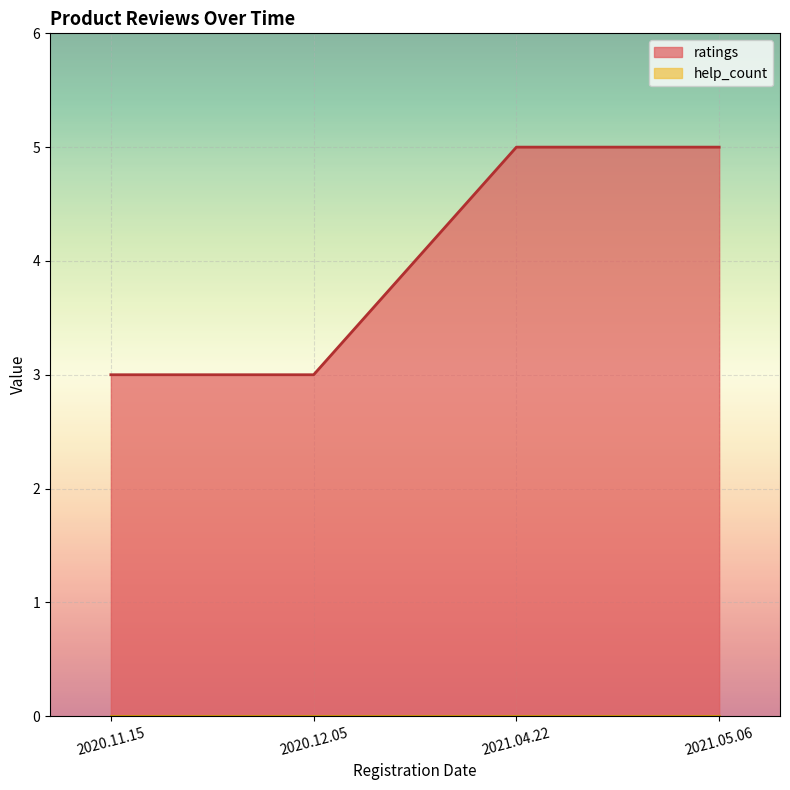

Rank the categories by value from lowest to highest.

2020.11.15, 2020.12.05, 2021.04.22, 2021.05.06